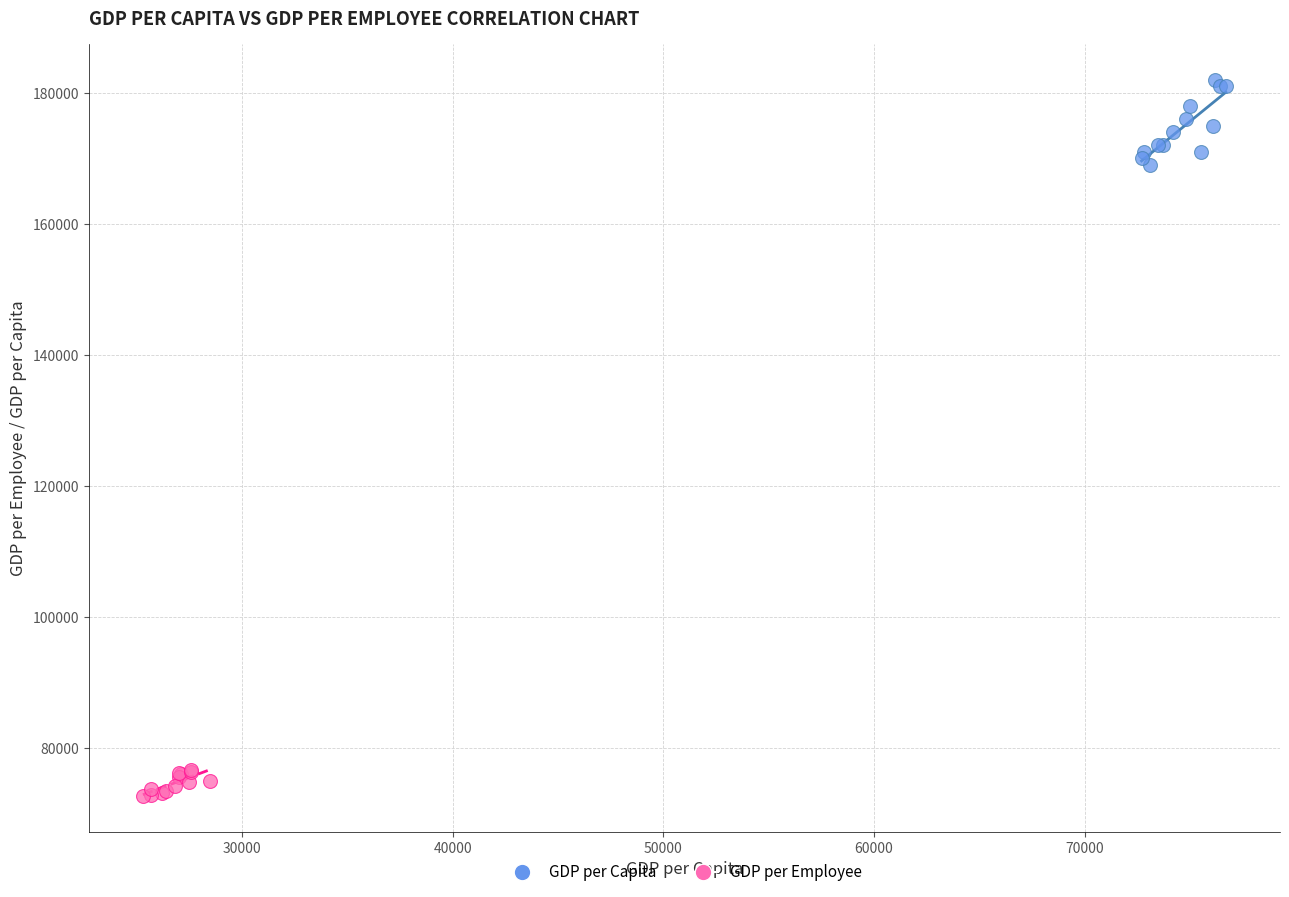

Which series reaches the minimum Y coordinate?

GDP per Employee